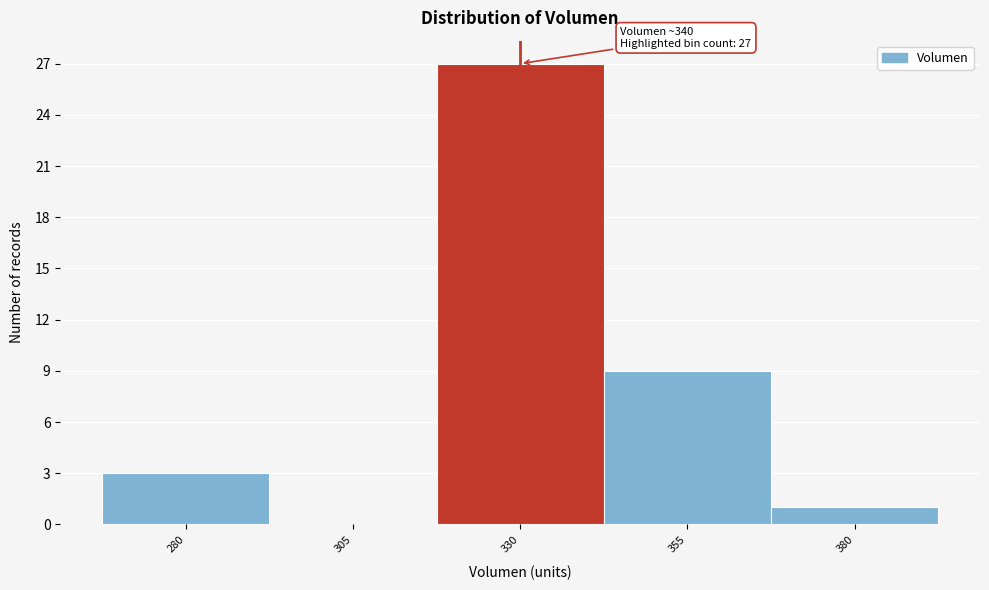

Reading left to right, transcribe all the data shown in this chart.

280=3	305=0	330=27	355=9	380=1